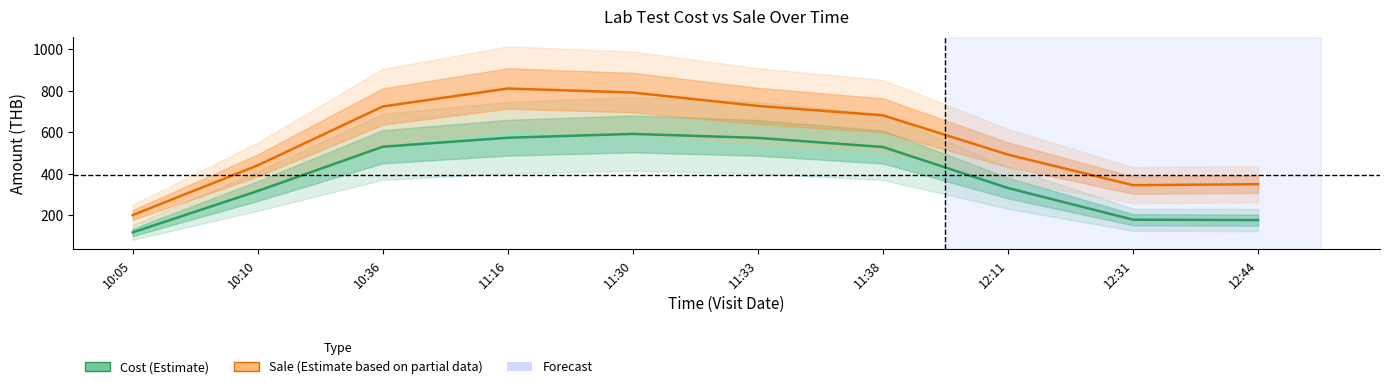

Does the chart have visible grid lines?

No